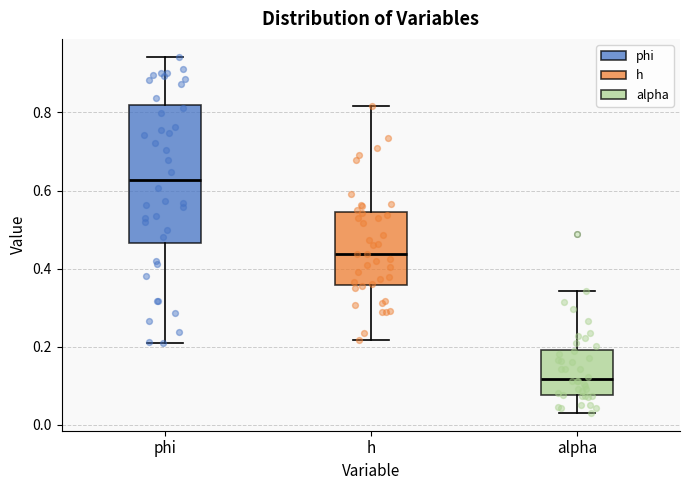

Which box is the tallest, from its lower edge to its upper edge?

phi